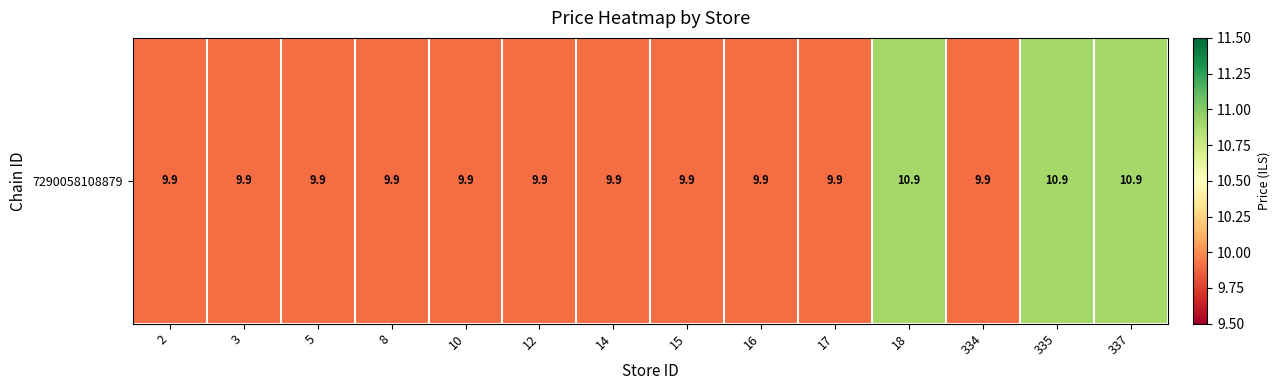

Which category has the lowest value across all series?

2